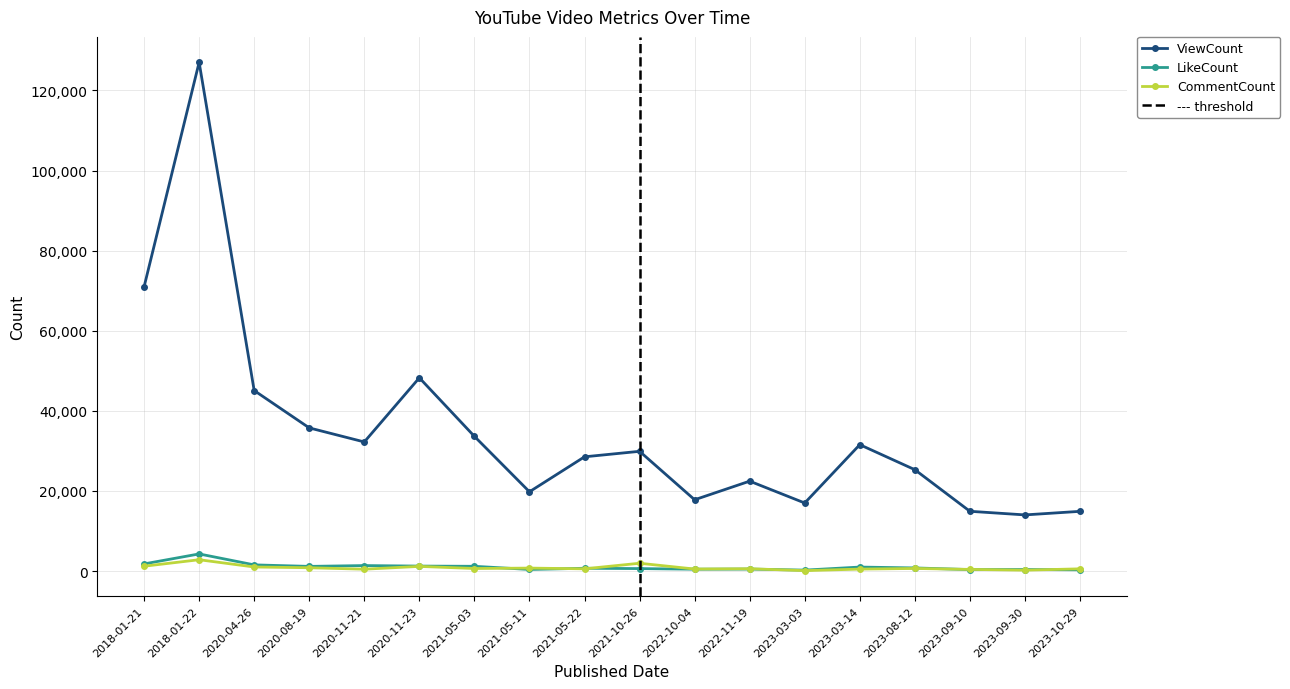

What is the approximate value of ViewCount at 2023-03-03, to the nearest 10?

17000